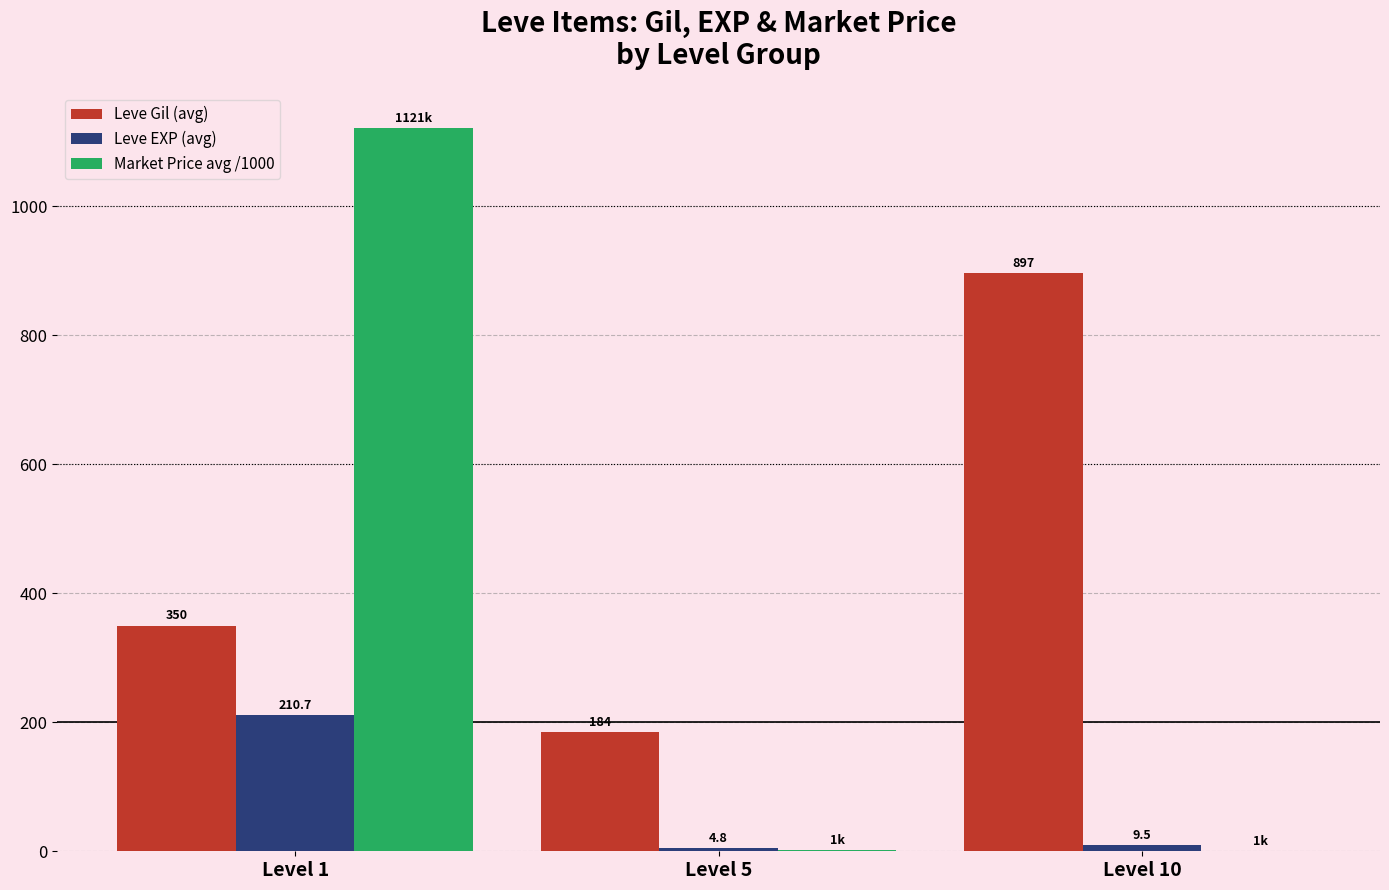

How many distinct data groups are displayed?

3